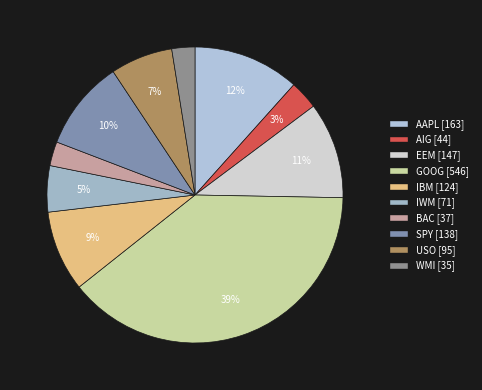

Is it true that AIG is 1% of the pie?

False